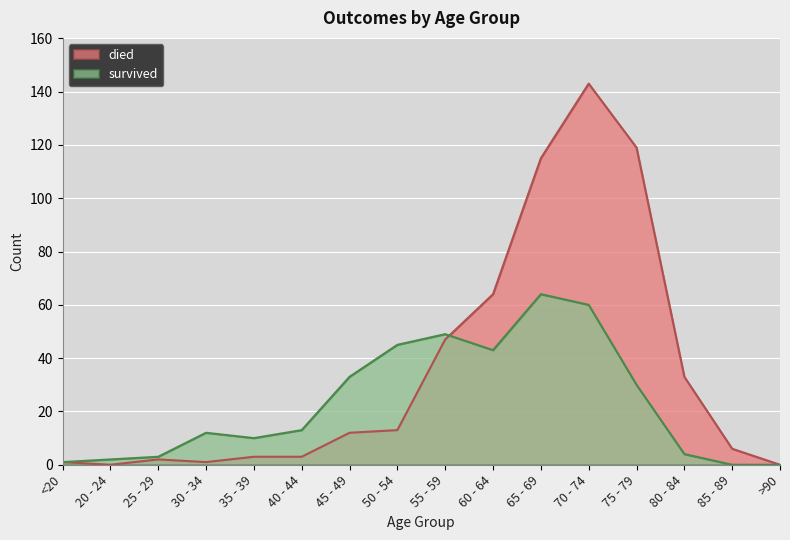

What is the spread (max minus min) of values at 80 - 84?

29